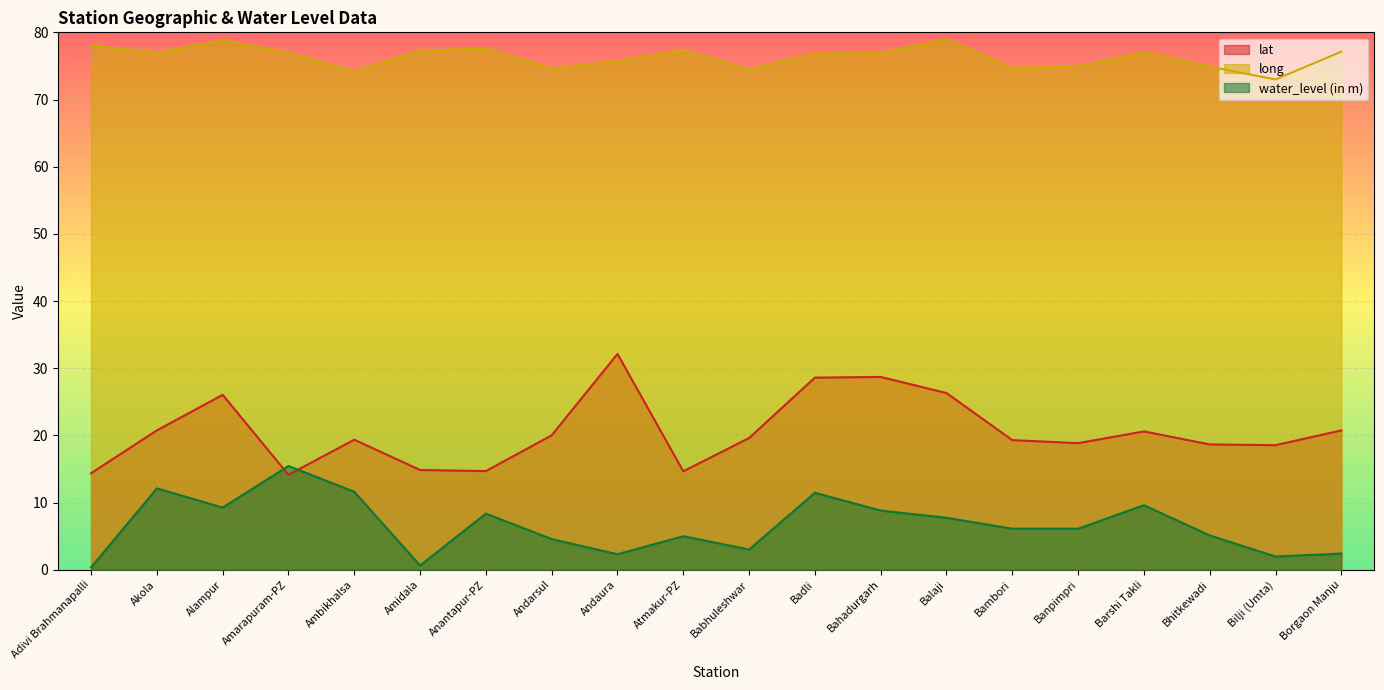

At how many categories does at least one series exceed 2?

20